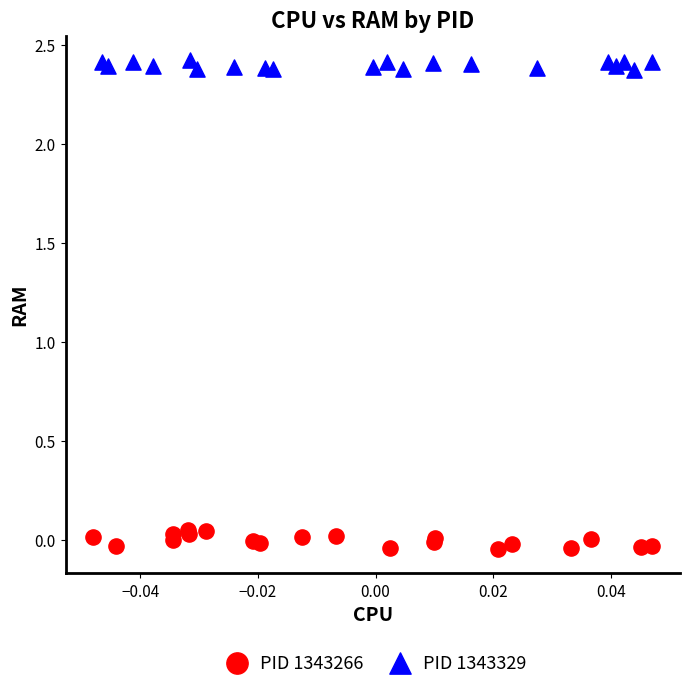

What are all the series names shown in the legend?

PID 1343266, PID 1343329